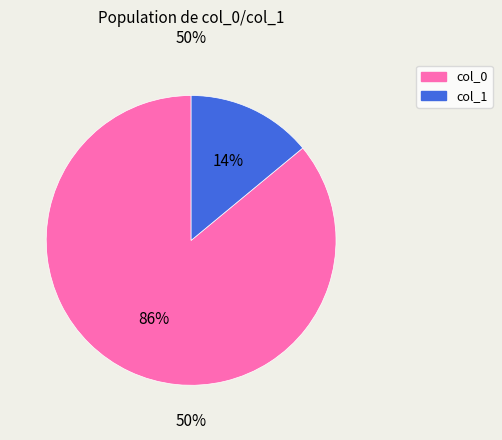

What portion of the pie excludes col_1?

86.0%